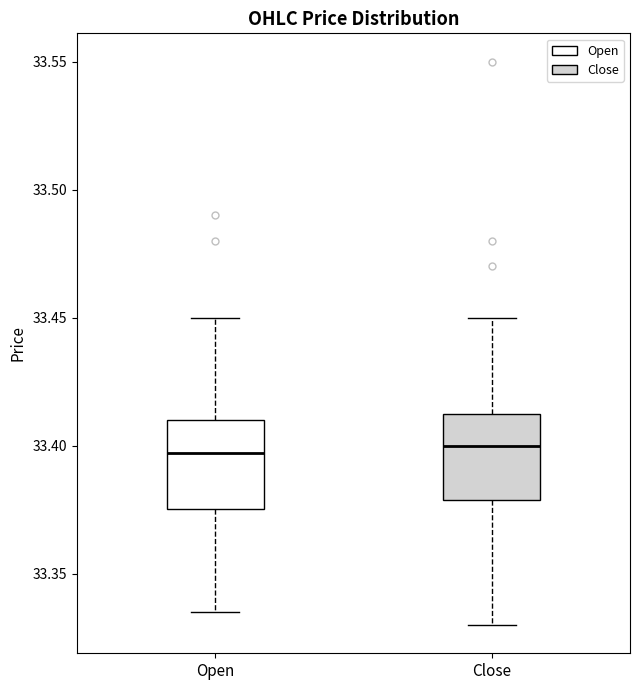

Reading left to right, read every box against the y-axis: the position of its median line, the range the box covers, and the ends of its whiskers. The values are not printed on the chart, so give them approximately, as read against the axis.

Open: median 33.395, box 33.375 to 33.410, whiskers 33.335 to 33.450
Close: median 33.400, box 33.380 to 33.415, whiskers 33.330 to 33.450